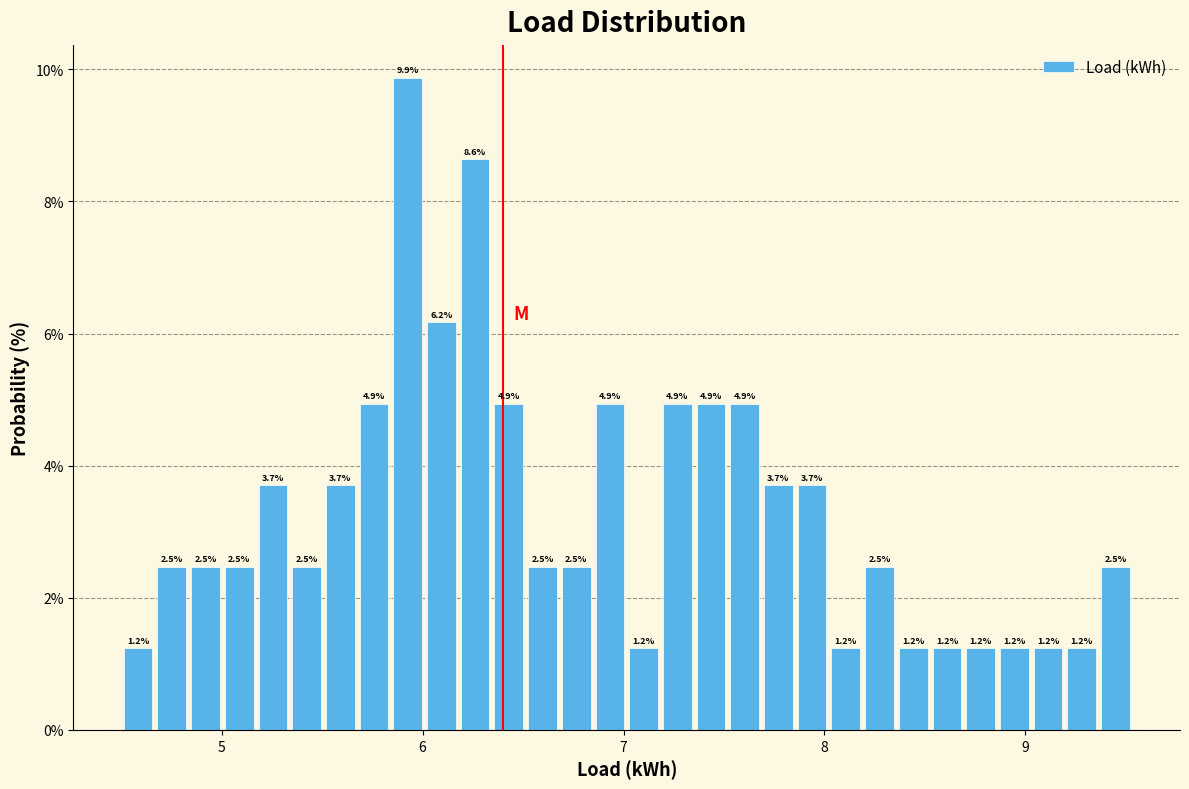

Read against the x-axis, roughly where is the centre of the tallest bar?

5.9